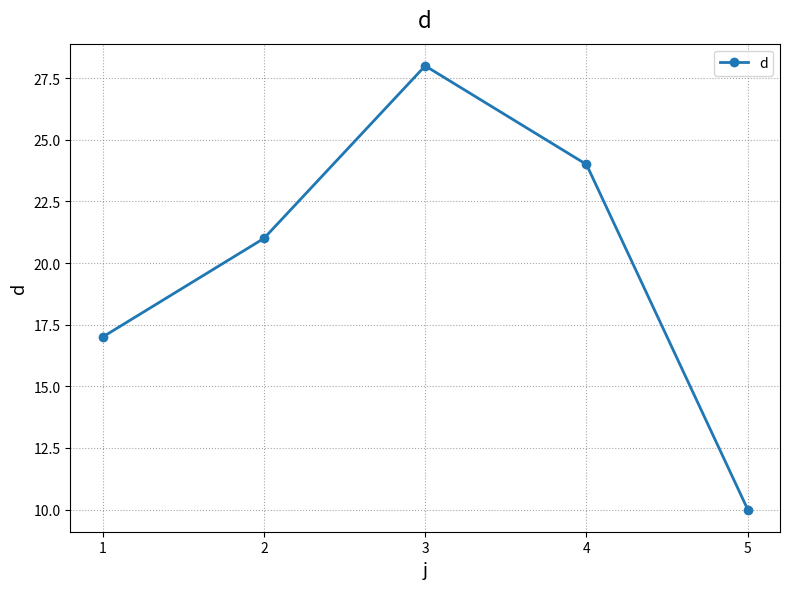

What is the difference between the values at 3 and 2?

7